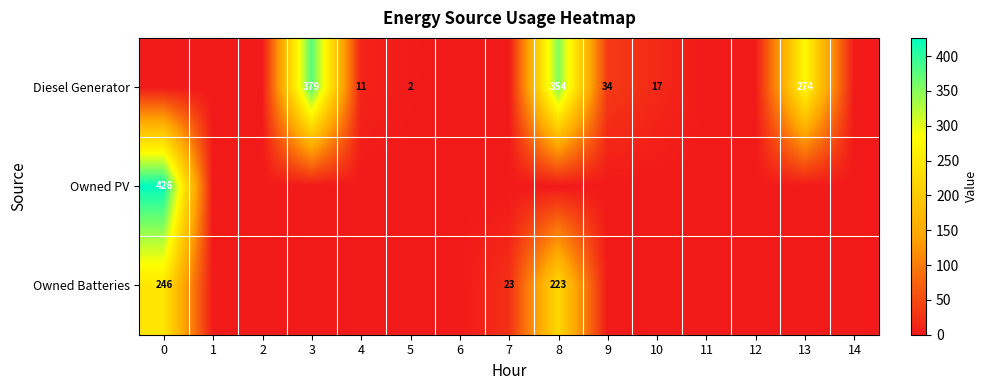

The value of Diesel Generator at 13 is 274. True or false?

True